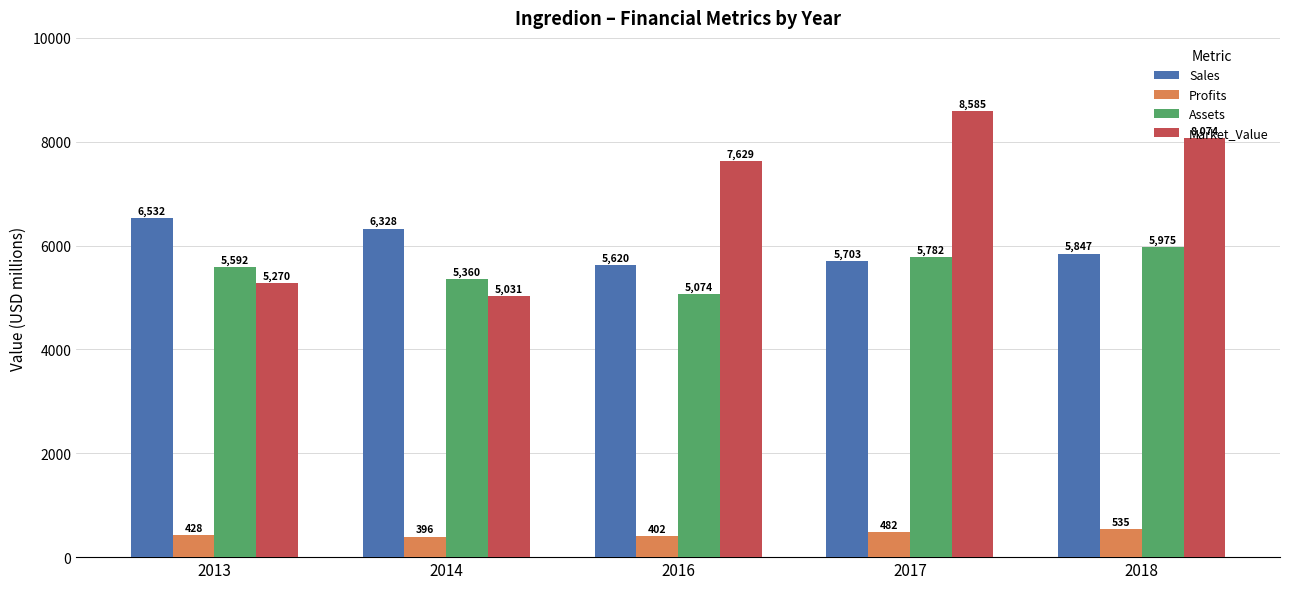

True or false: Profits has a value of 402.3 at 2016.

True